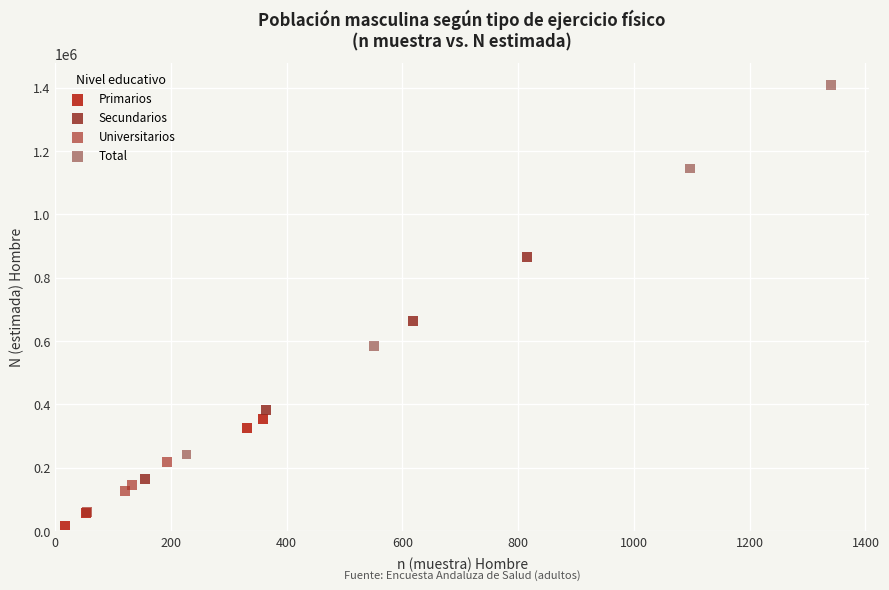

Which series contains the highest Y value?

Total